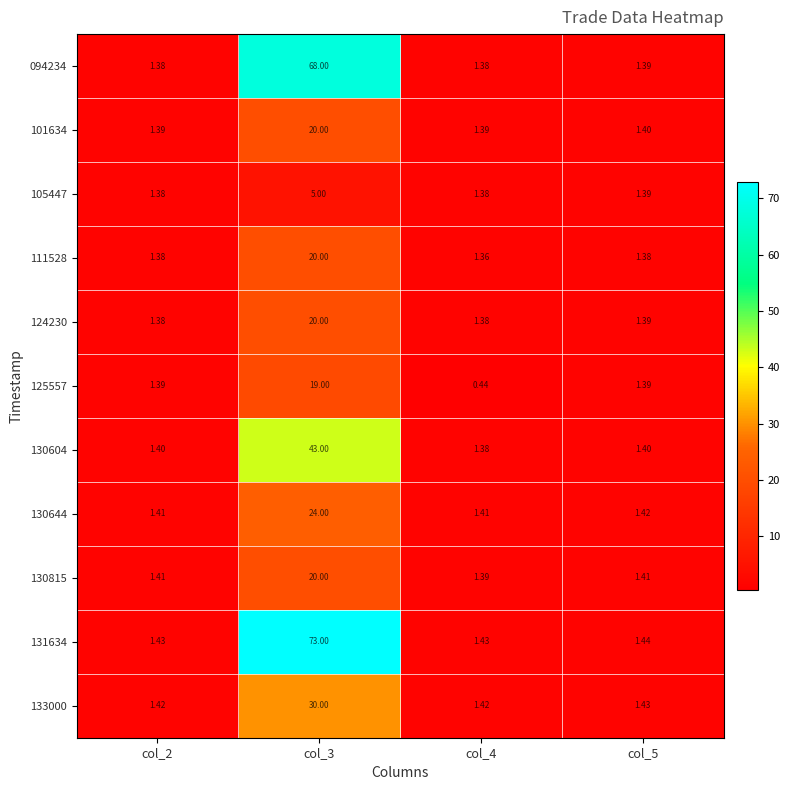

Is the value of 131634 at col_4 greater than the value of 130604 at col_3?

No